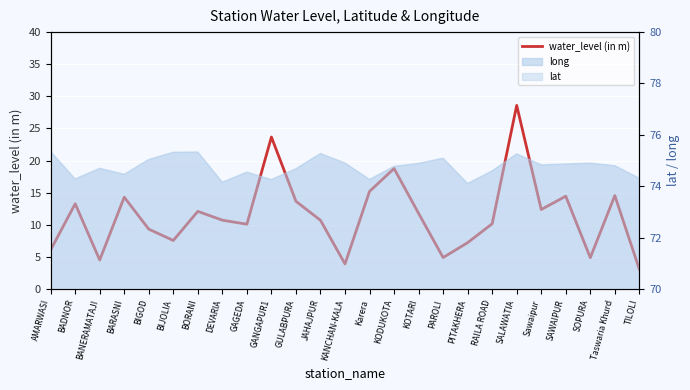

What is the difference between the values at Taswaria Khurd and TILOLI?

11.5